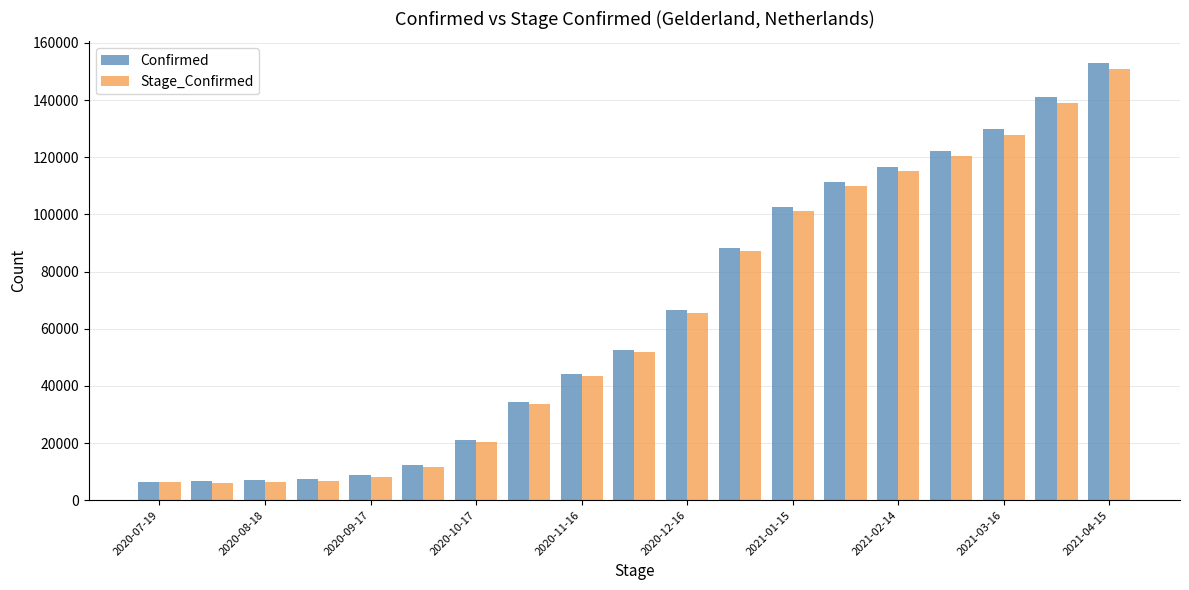

Which series has the widest spread of values?

Confirmed